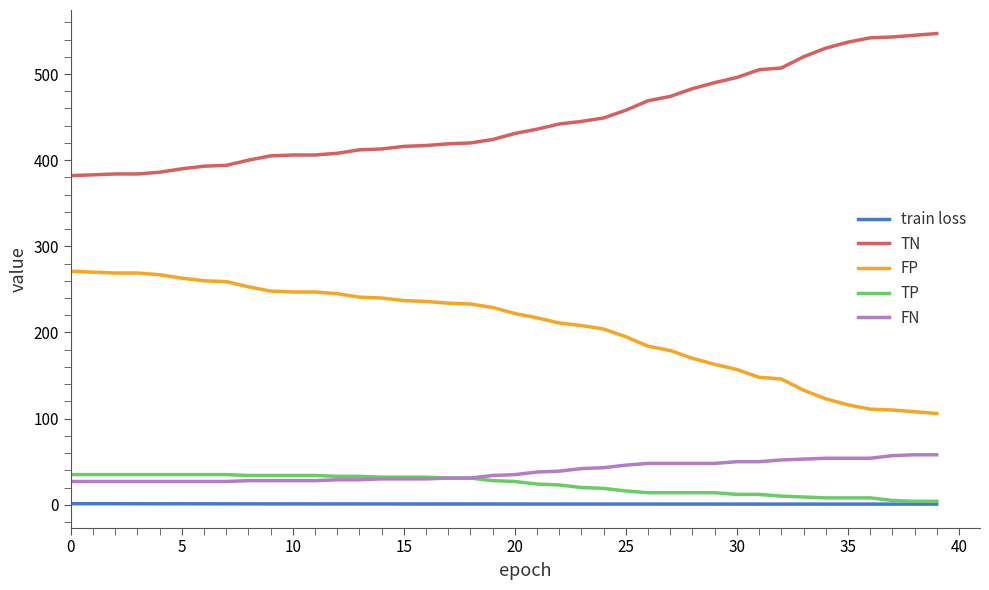

Which series has the largest total across all categories?

TN